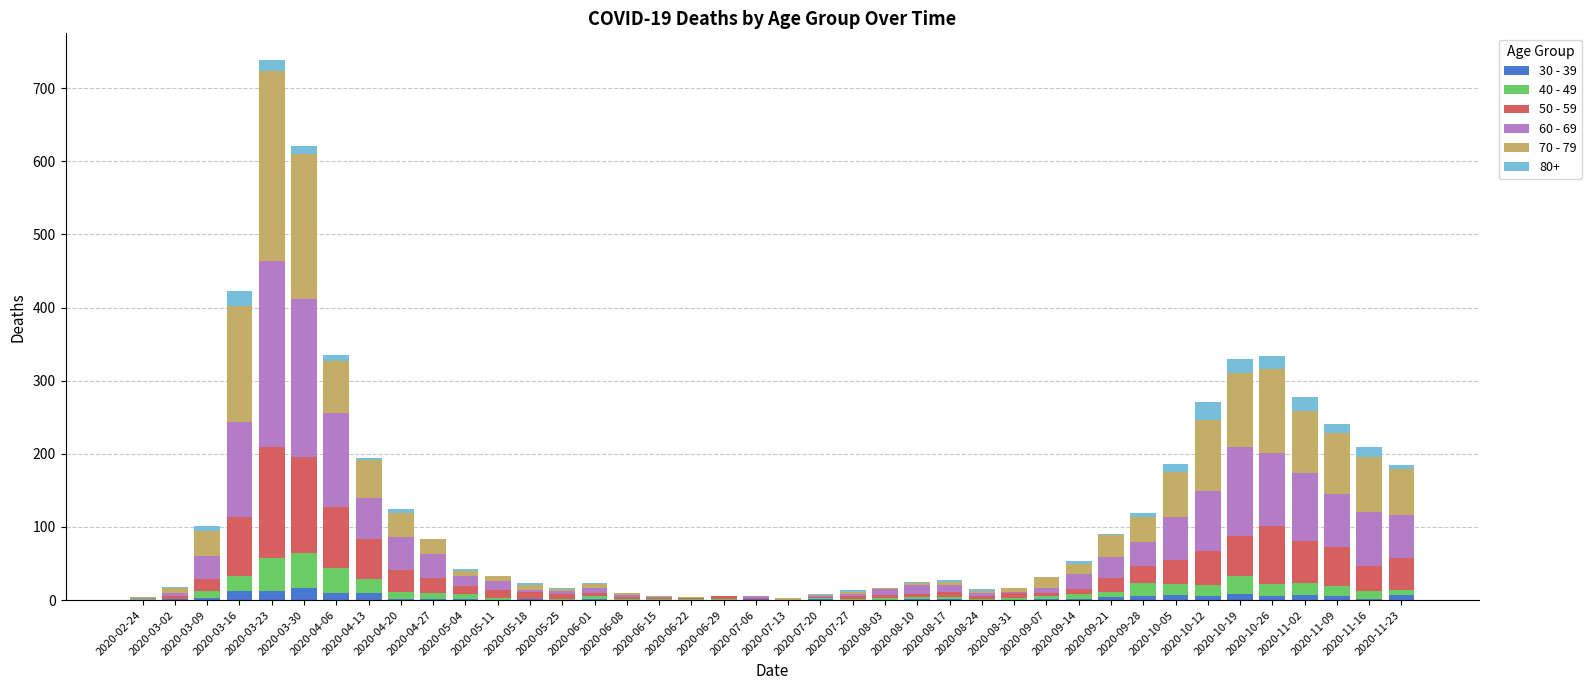

Are the bars horizontal?

No